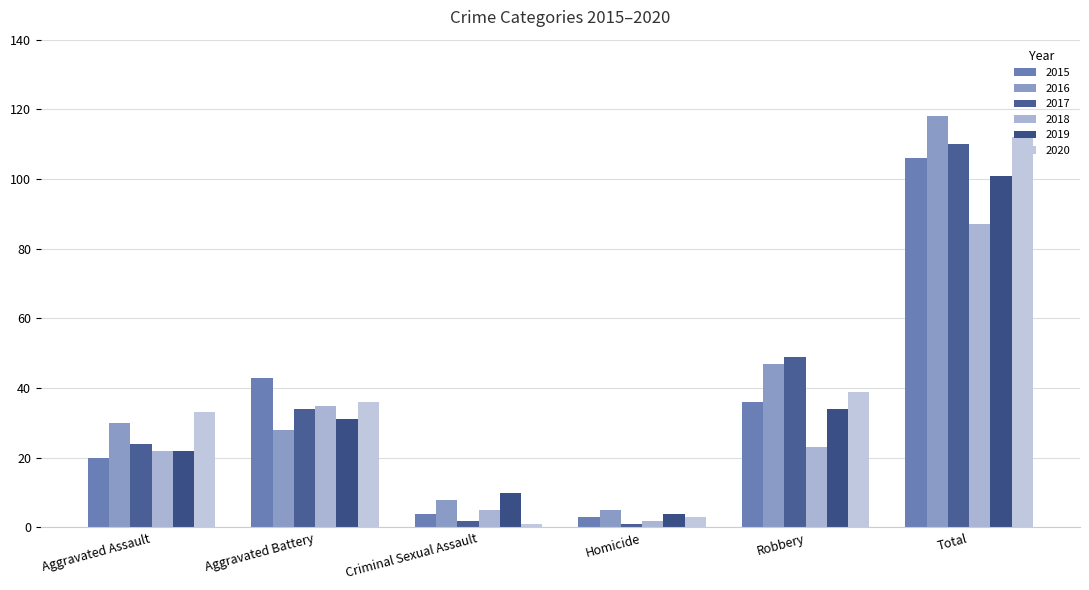

Which series has the largest total across all categories?

2016